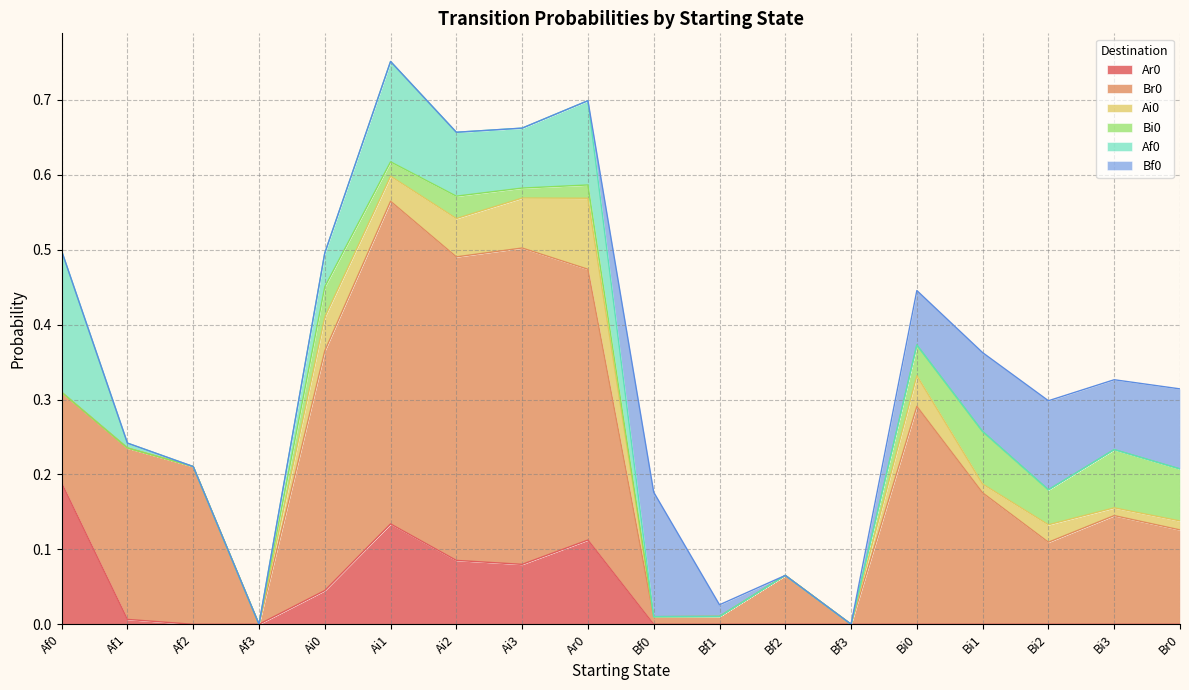

What is the maximum value for Ai0?

0.1